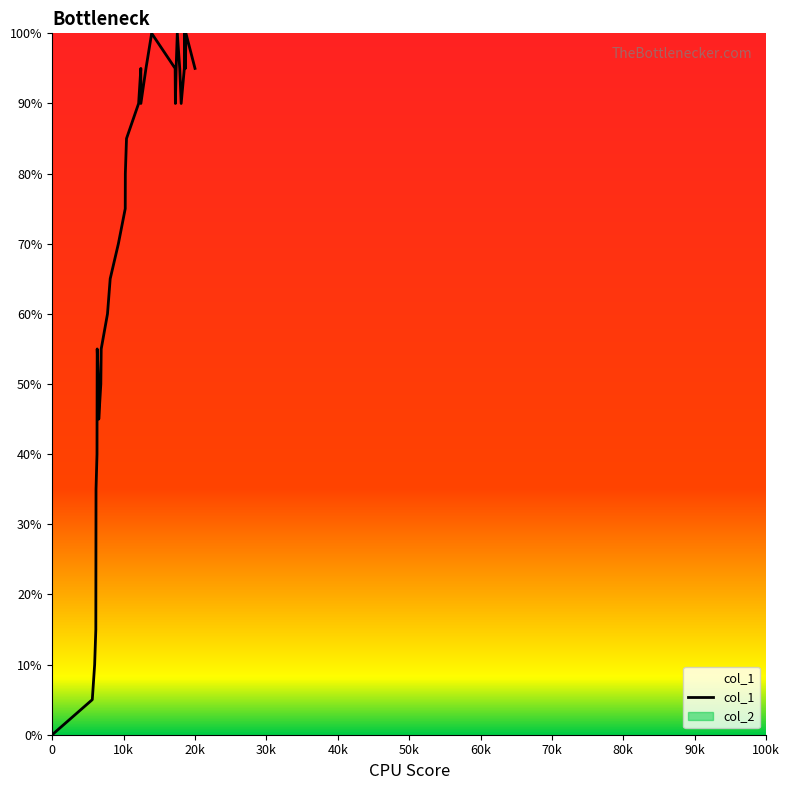

How many lines are shown in the chart?

2